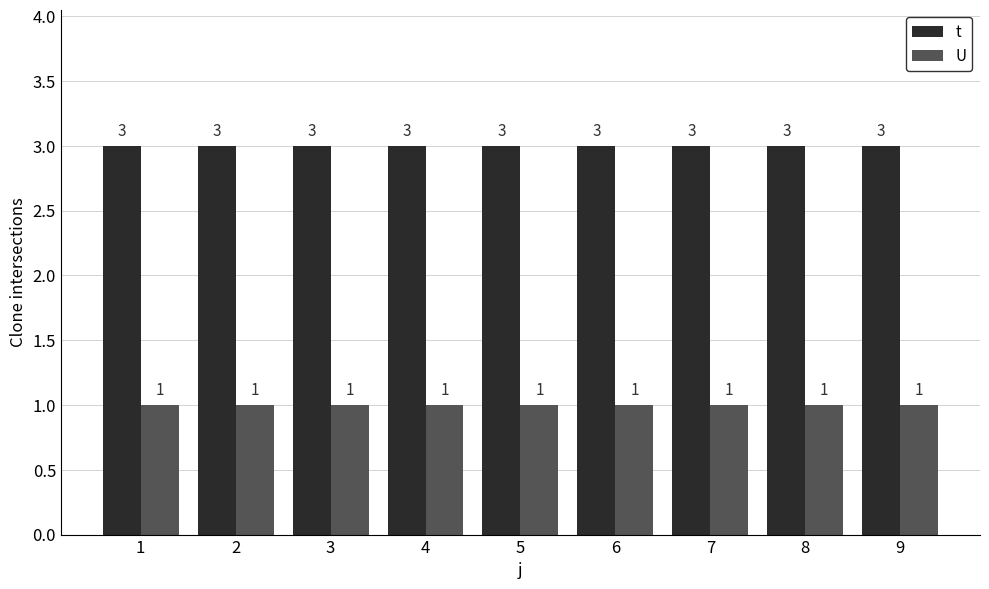

Count the number of data series in this chart.

2